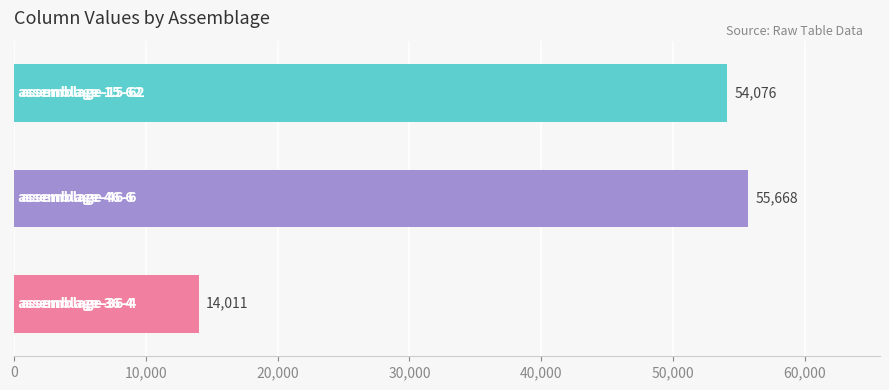

What is the minimum value shown in the chart?

14011